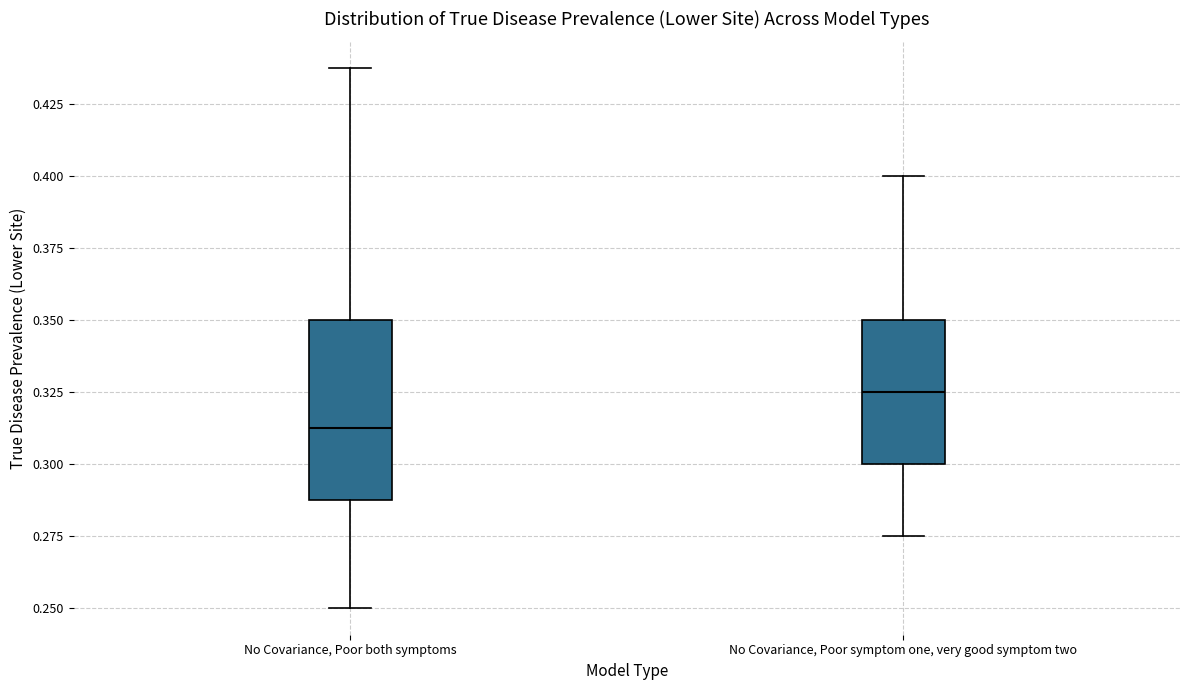

Reading left to right, transcribe this box plot: for each box, give where its median line is, the range the box spans, and where its two whiskers end, as read against the y-axis. The values are not printed on the chart, so give them approximately, as read against the axis.

No Covariance, Poor both symptoms: median 0.315, box 0.290 to 0.350, whiskers 0.250 to 0.440
No Covariance, Poor symptom one, very good symptom two: median 0.325, box 0.300 to 0.350, whiskers 0.275 to 0.400